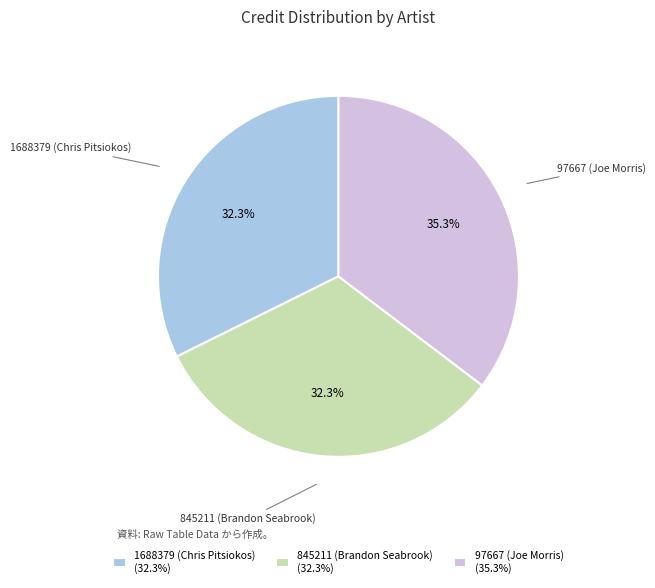

To the nearest percent, what portion does 845211 (Brandon Seabrook) represent?

32%